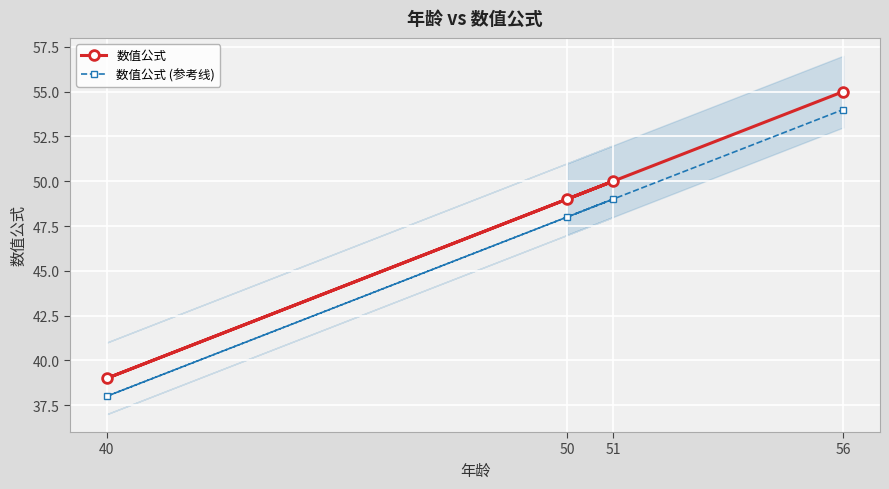

At which label is 数值公式 (参考线) closest to 46?

50